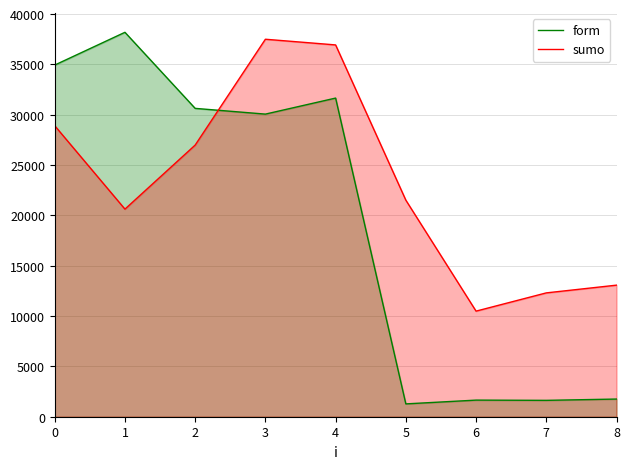

Which series has the widest spread of values?

form